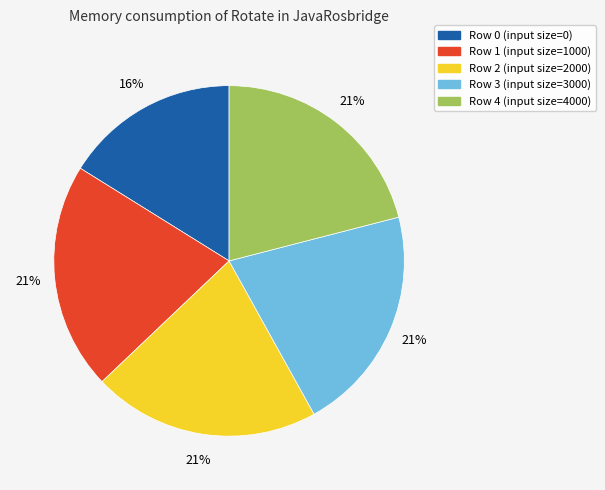

Is there any slice that represents more than half of the pie?

No